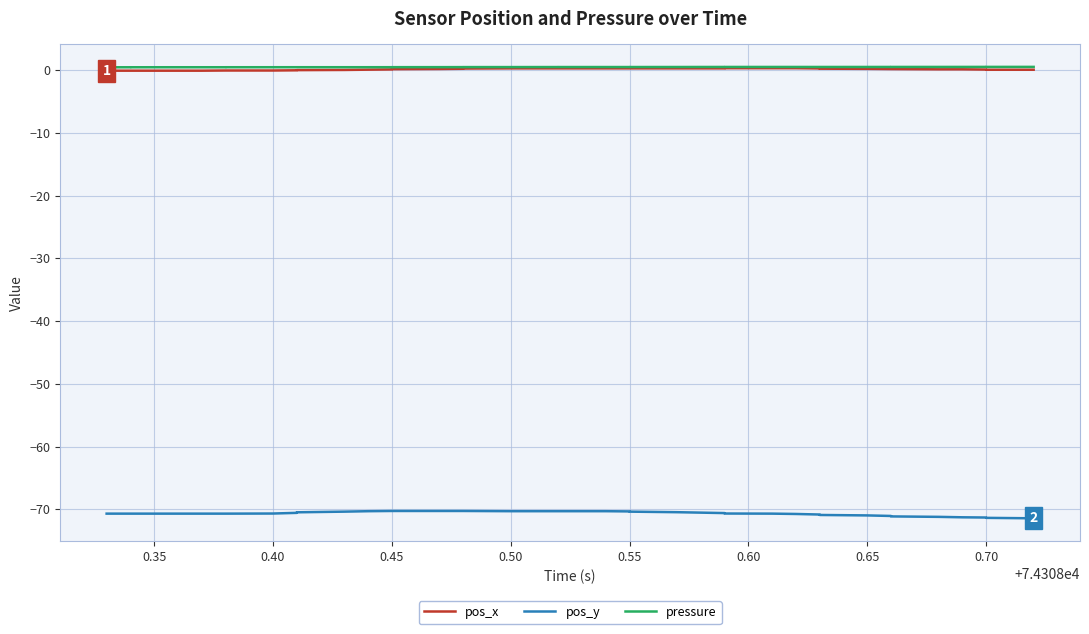

Reading left to right, extract all data points from this chart.

pos_x: -0.1	-0.1	-0.1	-0.1	-0.1	-0.1	-0.1	-0.1	-0.1	-0.0	0.0	0.0	0.1	0.1	0.2	0.2	0.2	0.3	0.3	0.3	0.3	0.3	0.3	0.3	0.3	0.3	0.3	0.3	0.3	0.3	0.2	0.2	0.2	0.1	0.1	0.1	0.1	0.1	0.0	0.0
pos_y: -70.7	-70.7	-70.7	-70.7	-70.7	-70.7	-70.7	-70.7	-70.6	-70.5	-70.4	-70.3	-70.3	-70.3	-70.3	-70.3	-70.3	-70.3	-70.3	-70.3	-70.3	-70.3	-70.3	-70.4	-70.5	-70.5	-70.6	-70.7	-70.7	-70.7	-70.8	-70.9	-71.0	-71.1	-71.1	-71.2	-71.3	-71.3	-71.4	-71.4
pressure: 0.4	0.4	0.4	0.4	0.4	0.4	0.4	0.4	0.4	0.4	0.4	0.4	0.4	0.4	0.5	0.5	0.5	0.5	0.5	0.5	0.5	0.5	0.5	0.5	0.5	0.5	0.5	0.5	0.5	0.5	0.5	0.5	0.5	0.5	0.5	0.5	0.5	0.5	0.5	0.5